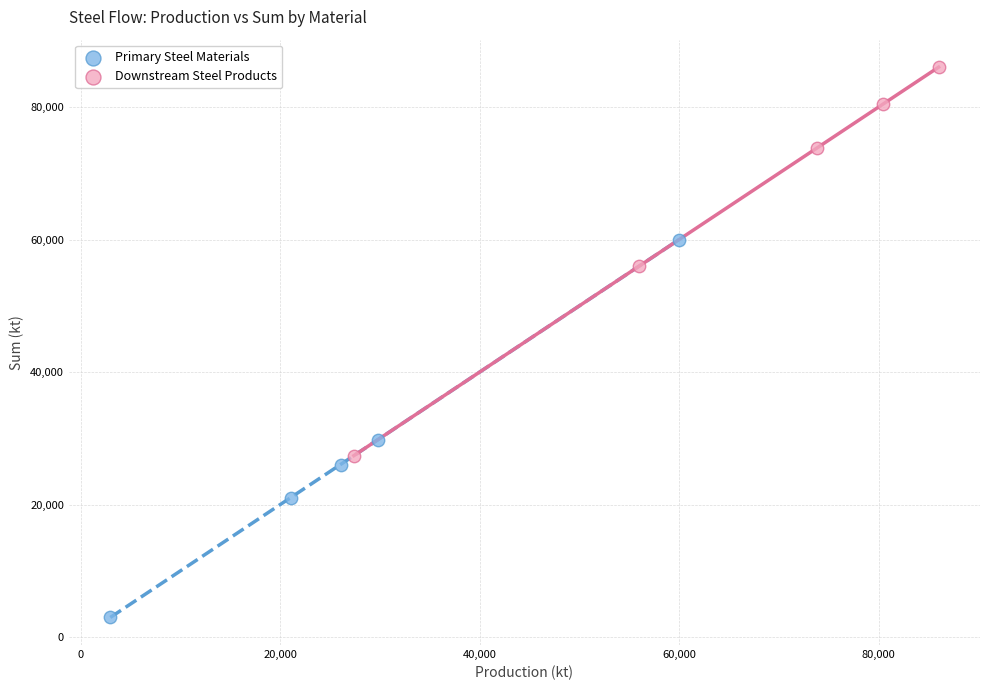

Which series contains the lowest Y value?

Primary Steel Materials